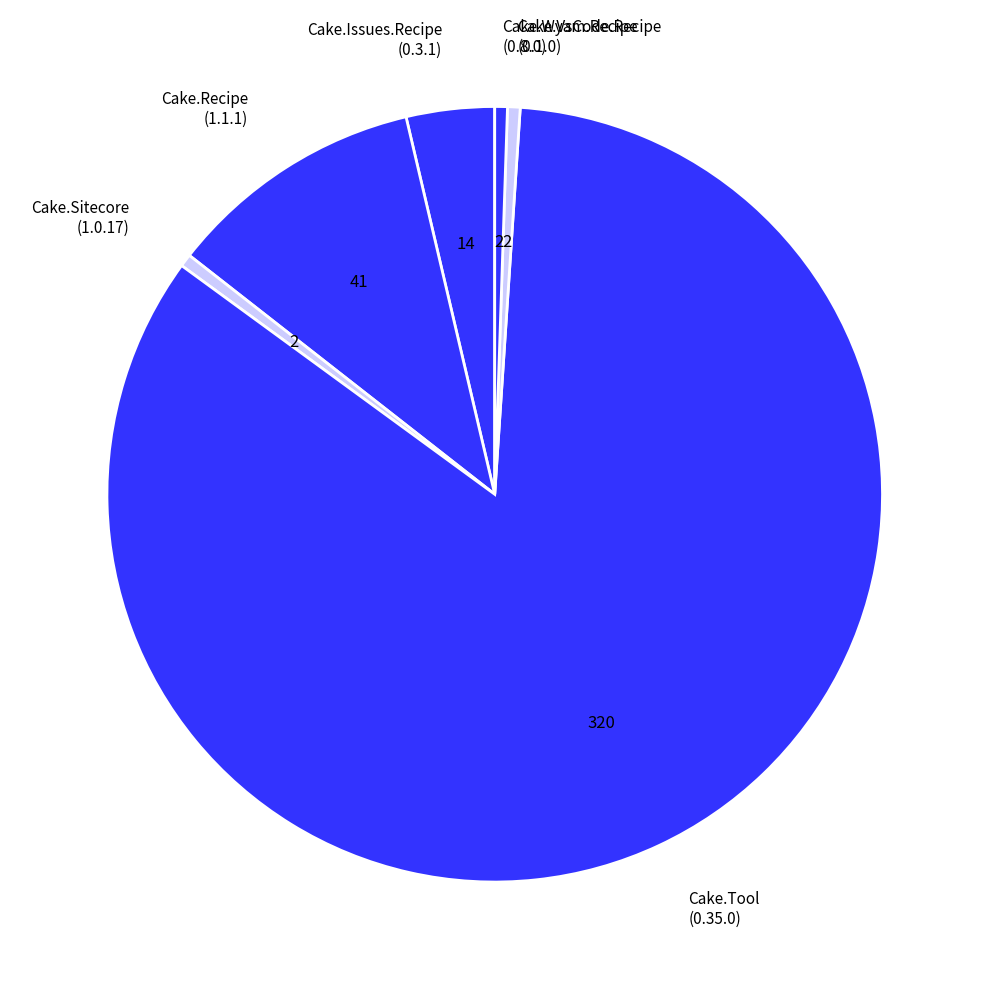

Is it true that Cake.Recipe (1.1.1) is 1% of the pie?

False